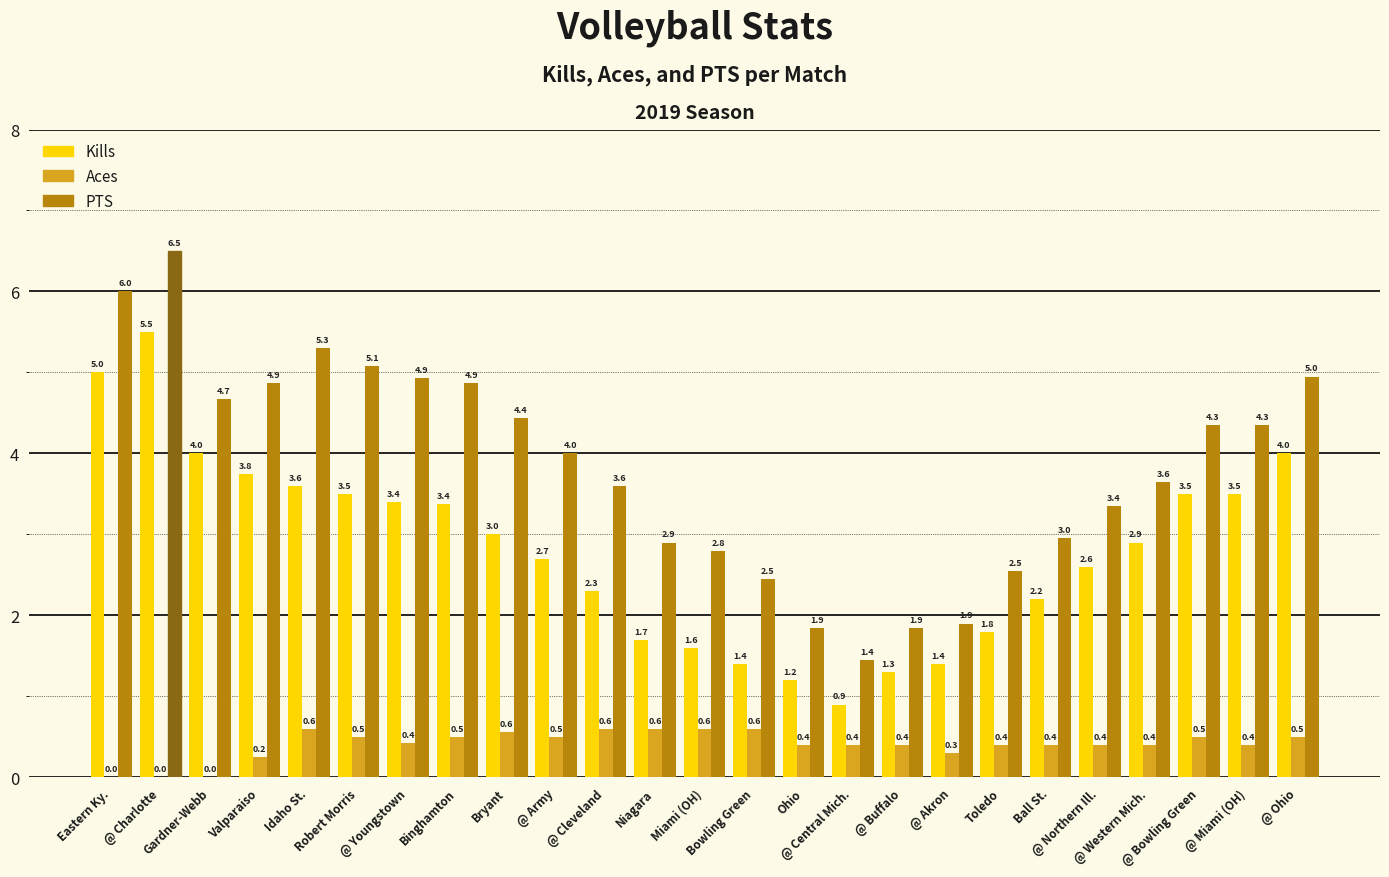

What is the greatest value displayed?

6.5